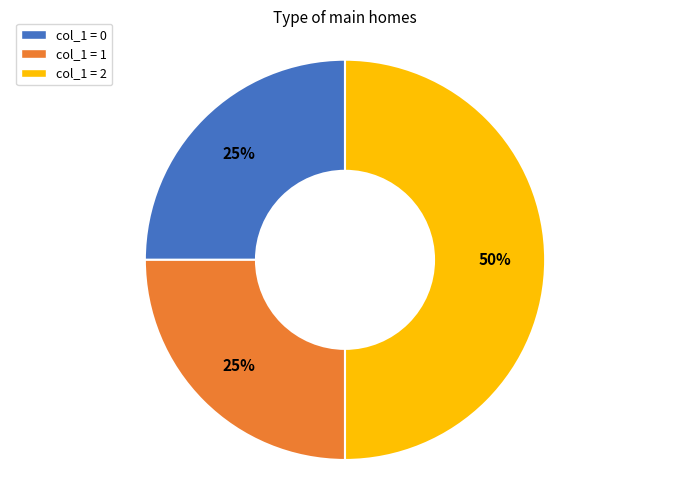

True or false: col_1 = 1 accounts for 37% of the total.

False